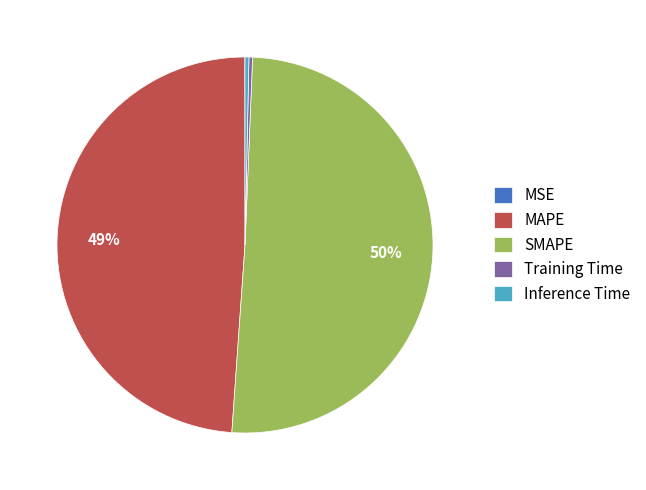

Which slice represents more than half of the pie?

SMAPE